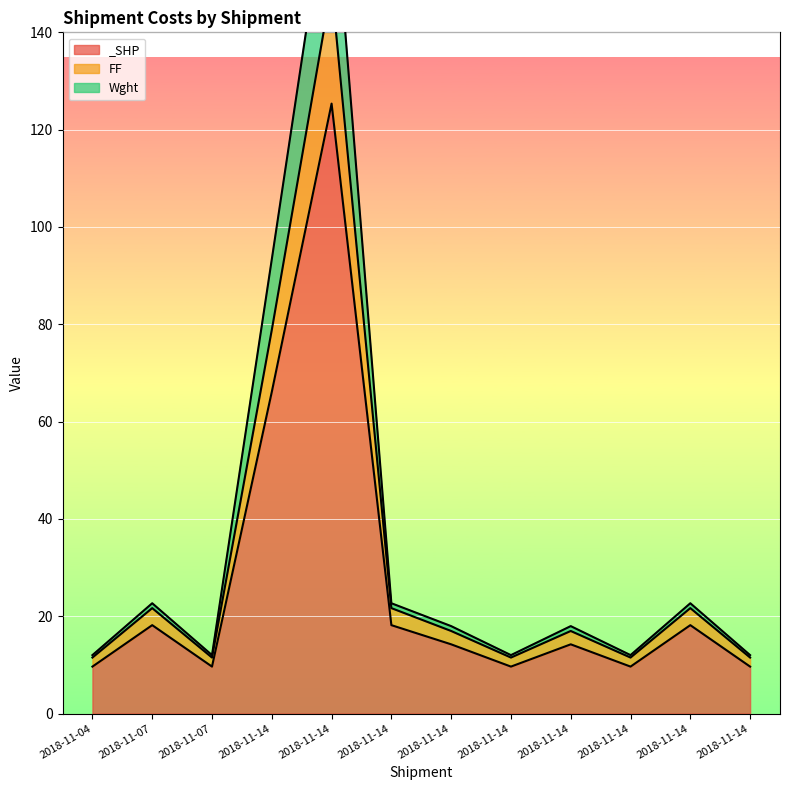

The Wght series shows 1.4 at 2018-11-14. True or false?

False